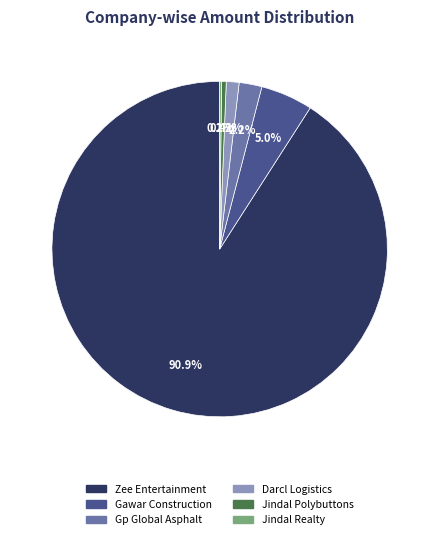

To the nearest percent, what is the difference between the largest and smallest slice percentages?

91%